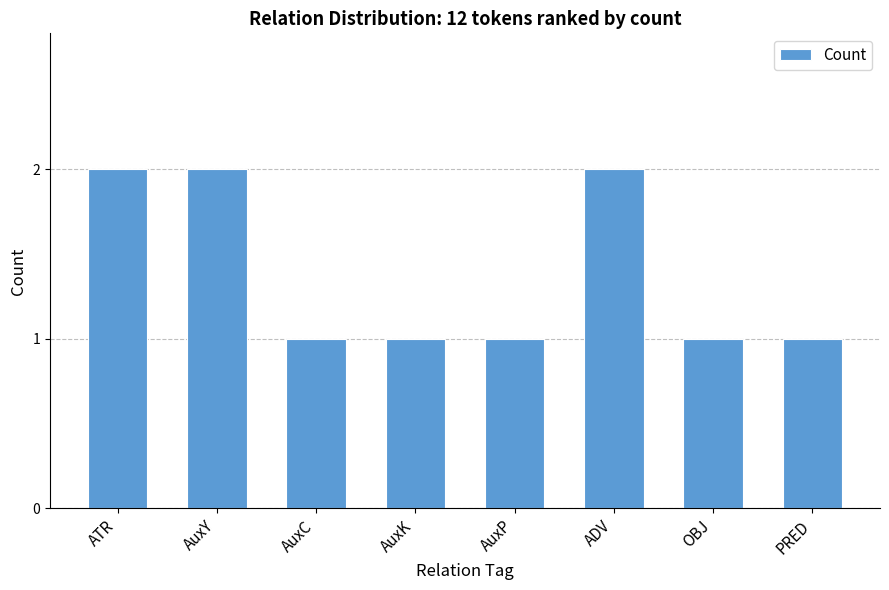

What is the change in value from AuxP to ADV?

+1